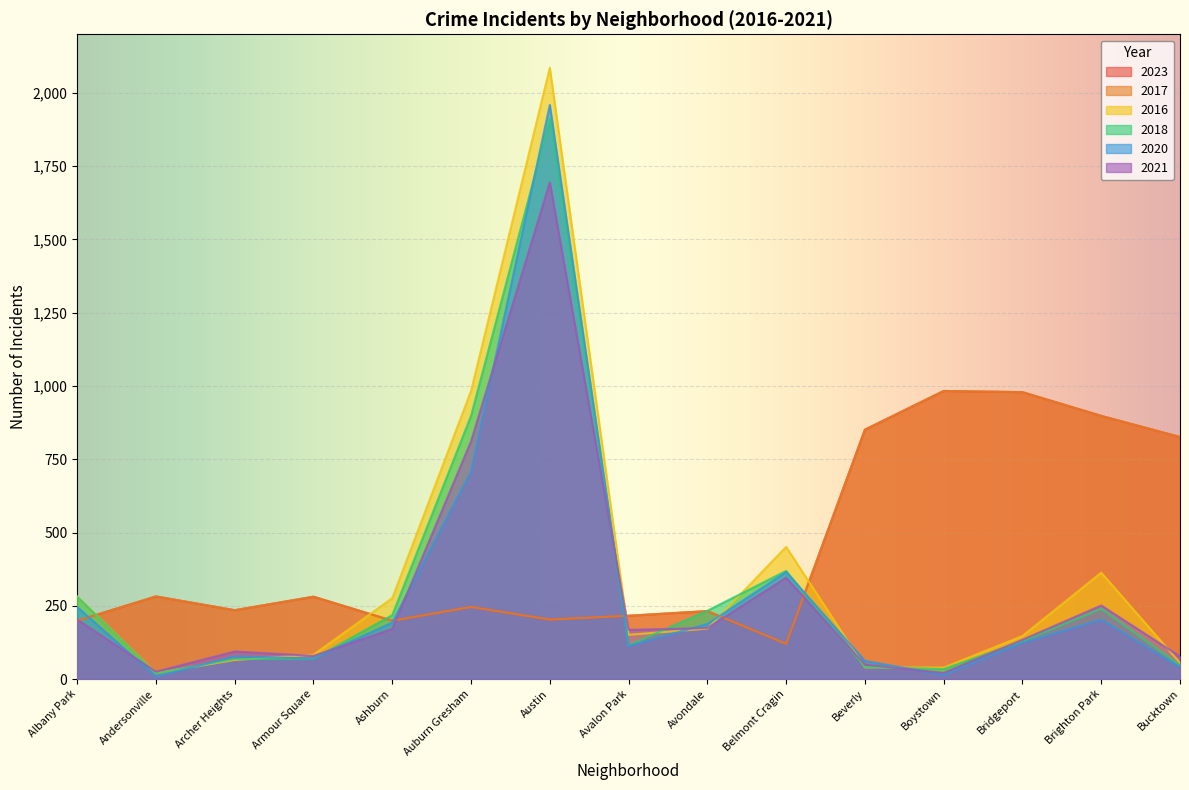

How many data points in 2017 are above 246?

7